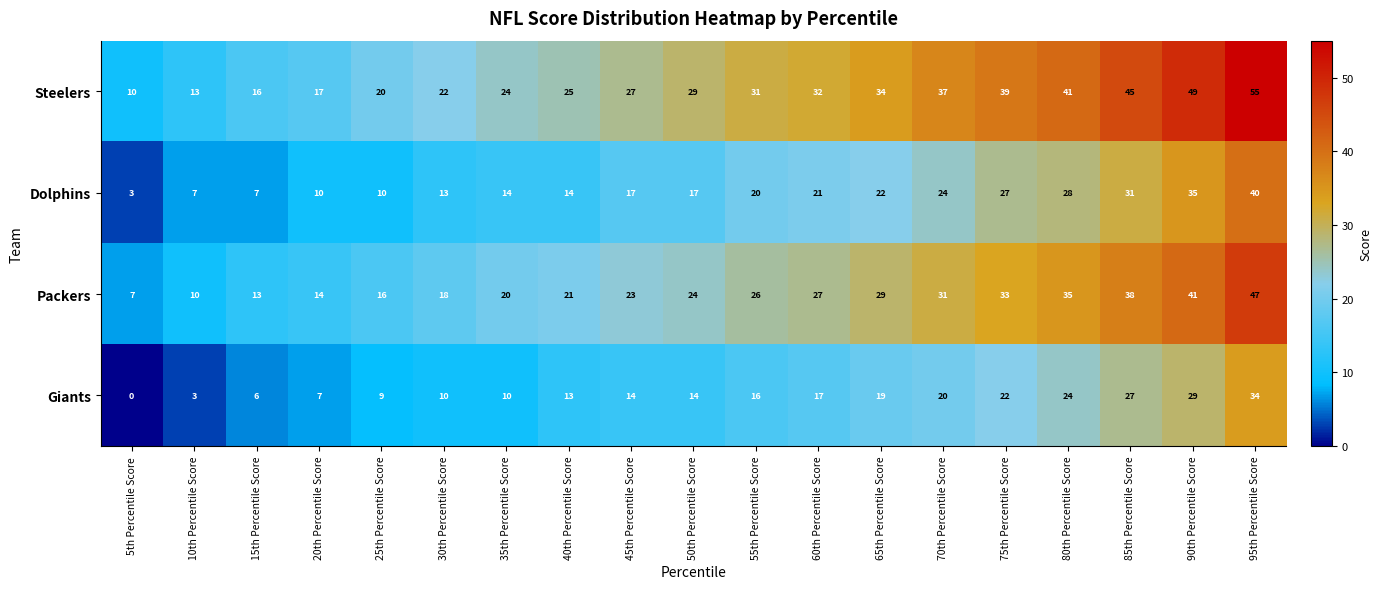

Which series has the largest total across all categories?

Steelers